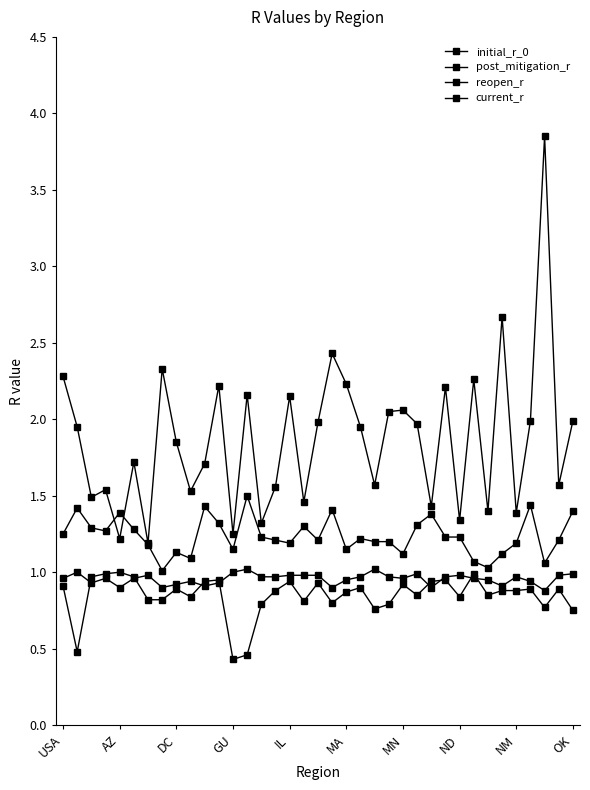

Count the number of data series in this chart.

4